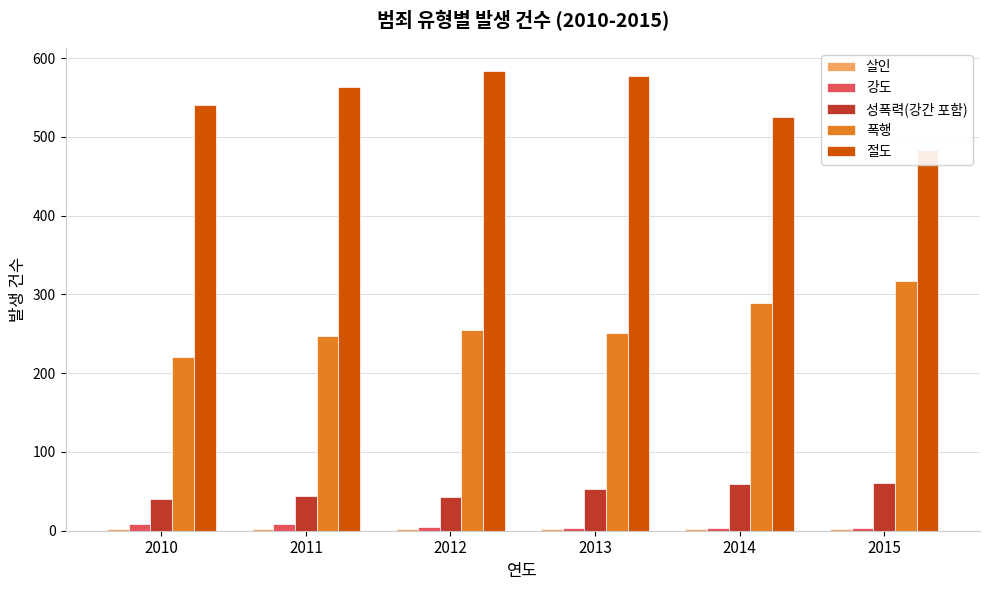

The 살인 series shows 1.8 at 2014. True or false?

True